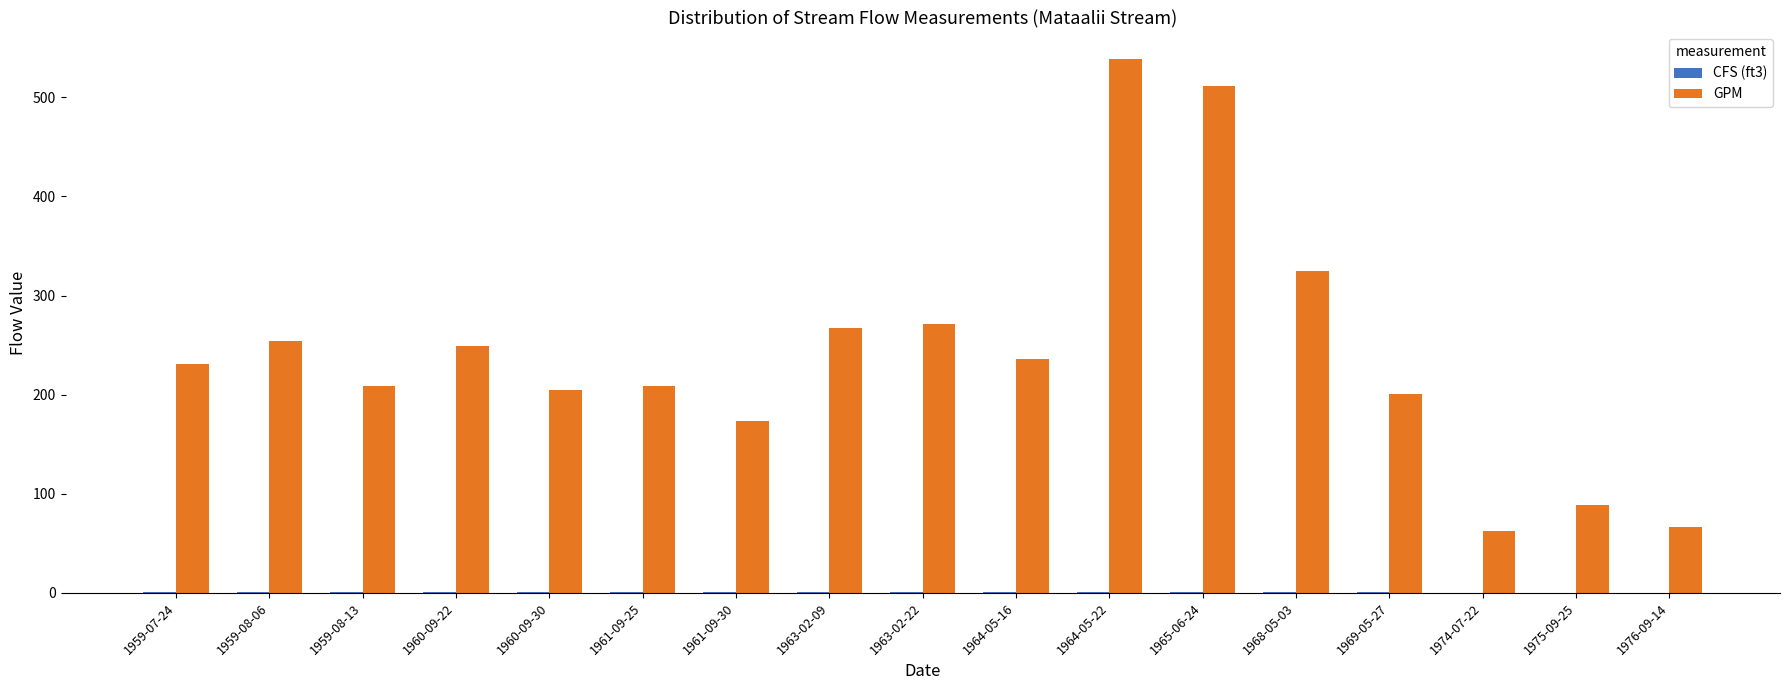

How many groups of bars are there?

17